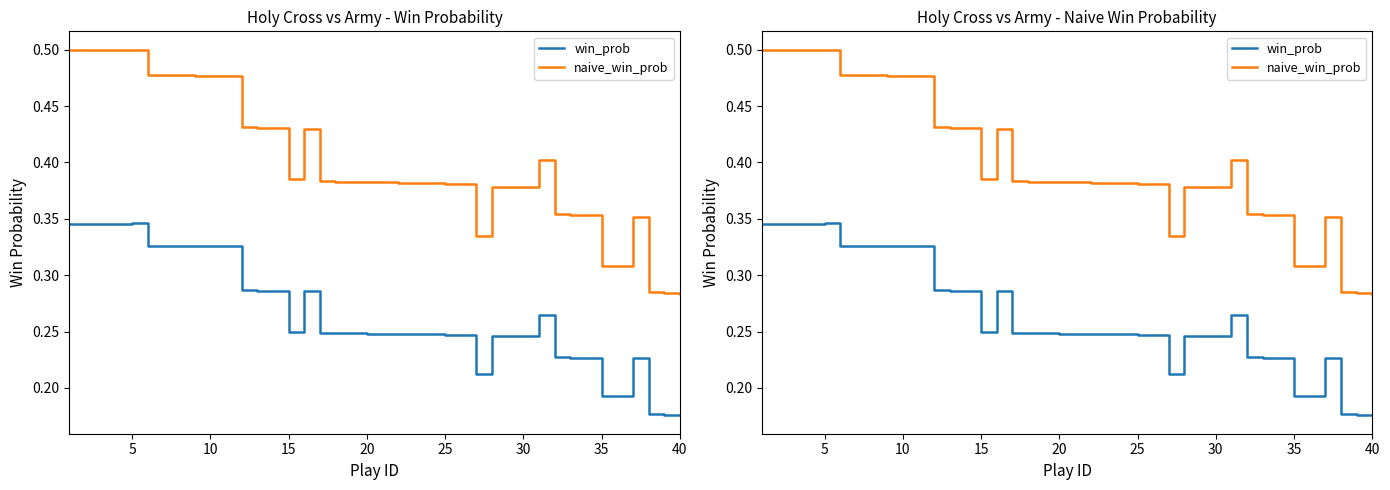

List the series in order of their peak value, highest first.

naive_win_prob, win_prob